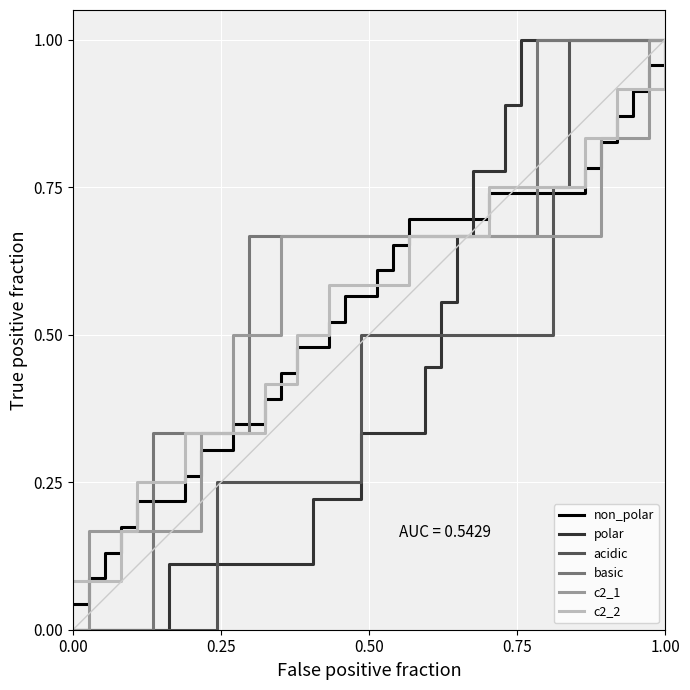

Which series has the largest total across all categories?

basic